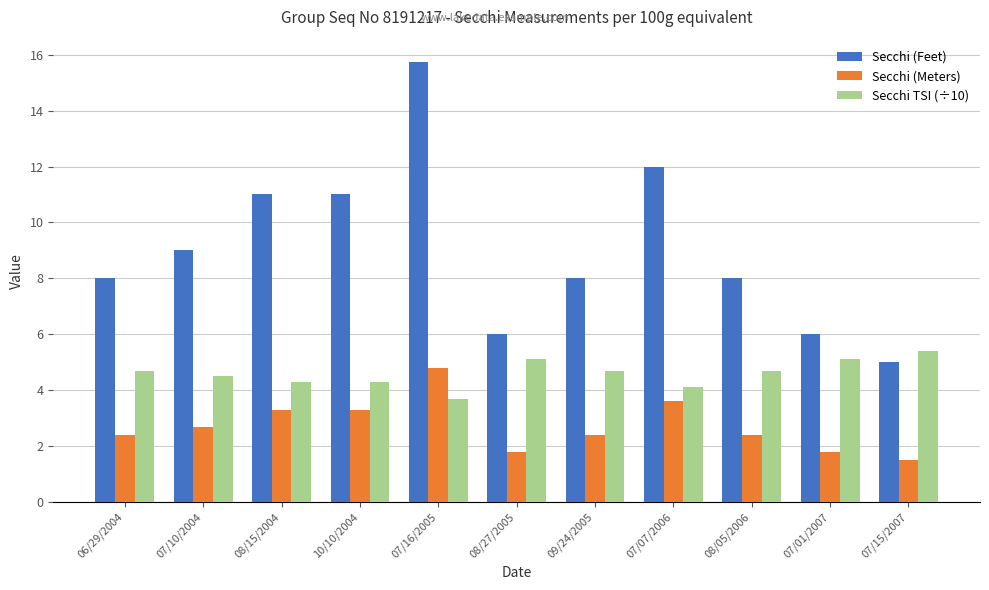

True or false: Secchi TSI (÷10) has a value of 9.7 at 07/15/2007.

False